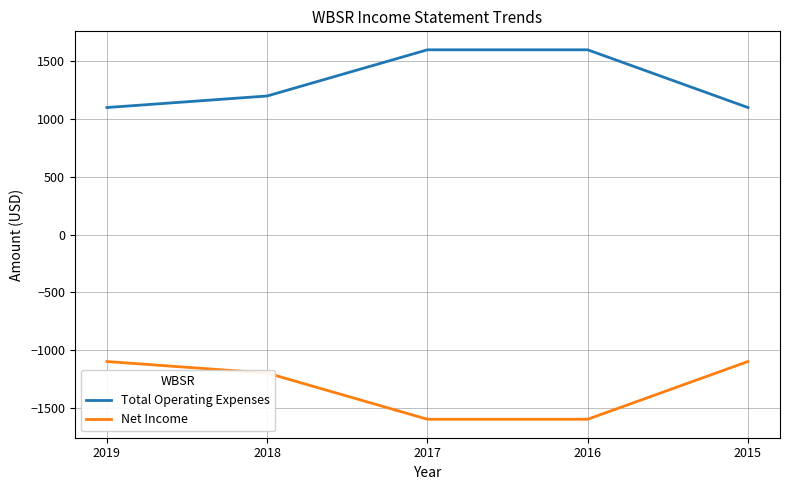

Read the Total Operating Expenses value at 2019.

1100